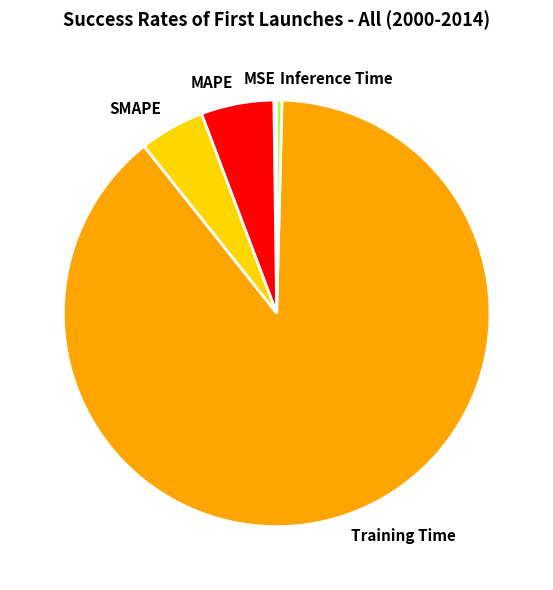

Which category accounts for the majority?

Training Time